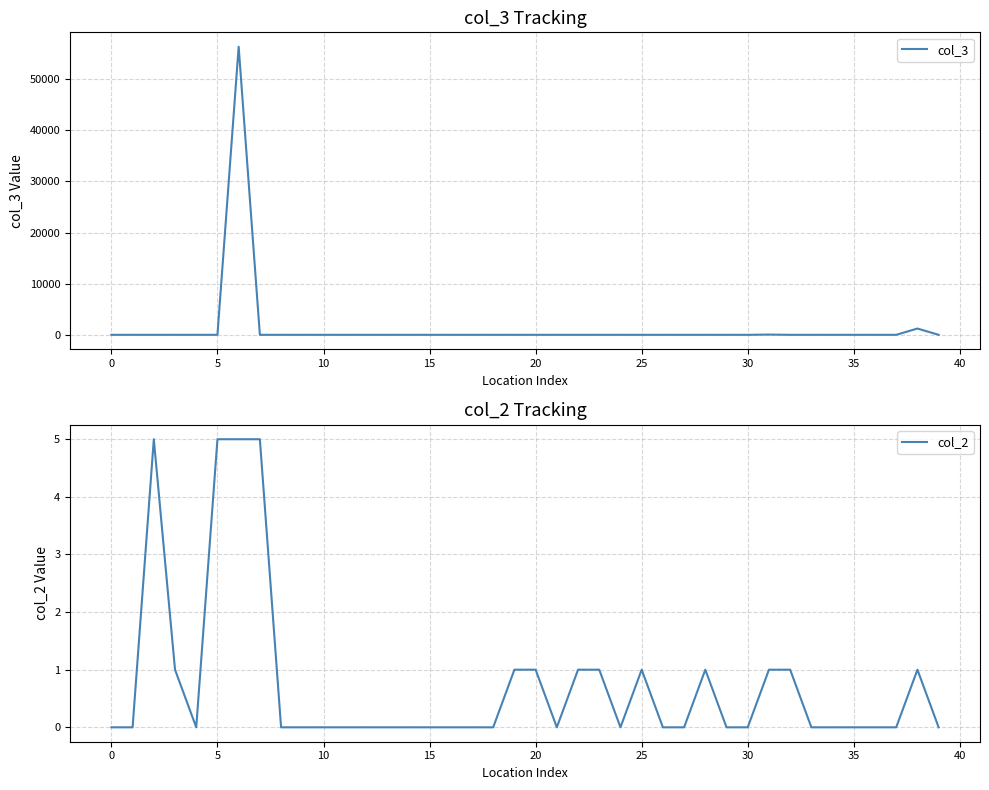

What are all the series names shown in the legend?

col_3, col_2